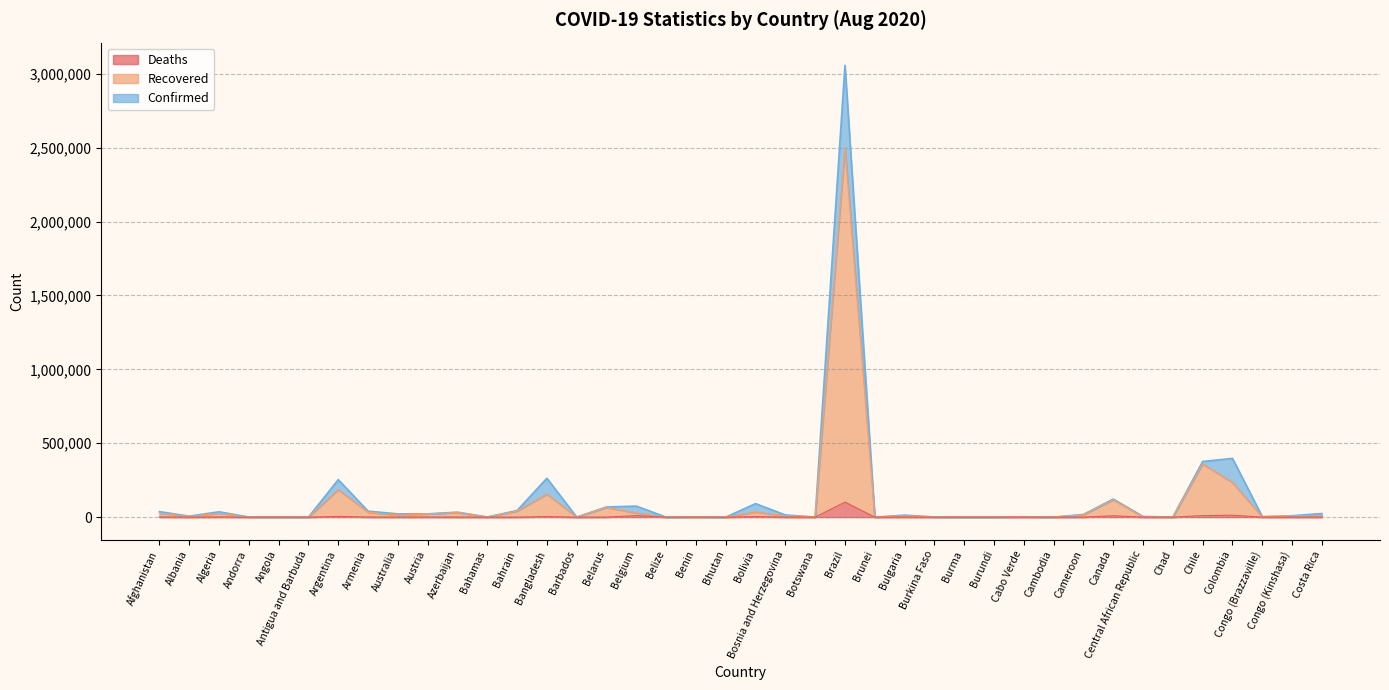

How many interior local valleys does the Confirmed series have?

14